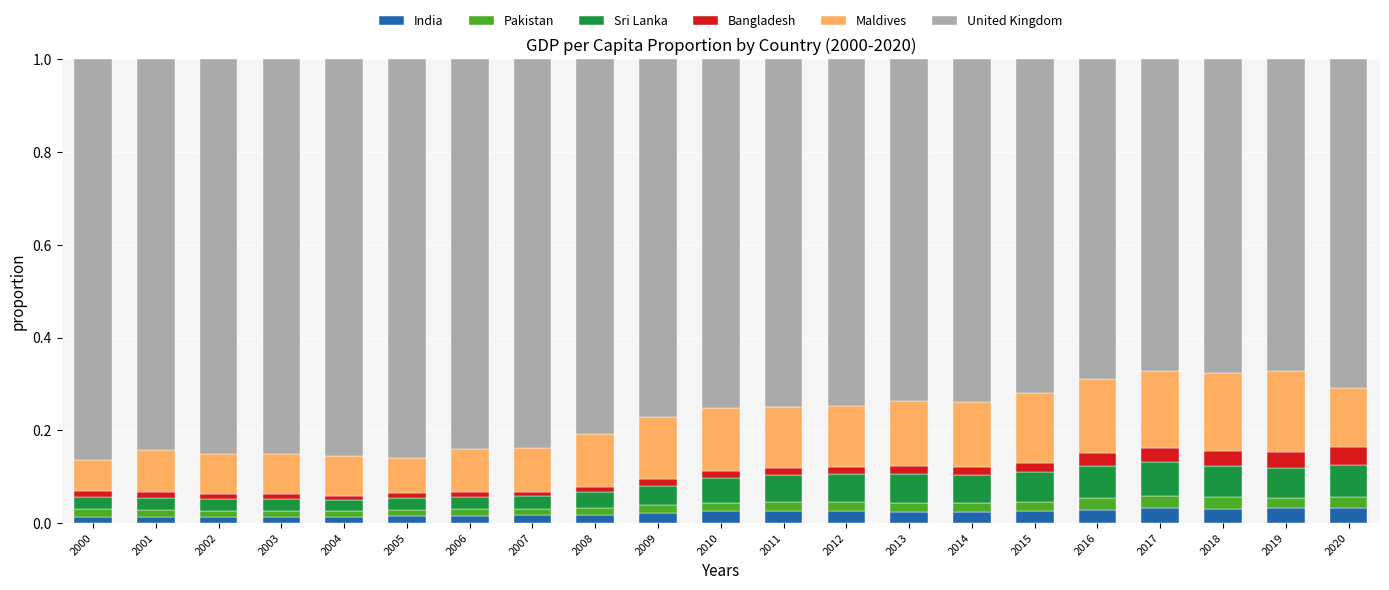

What is the total value across all series at 2017?

1.0